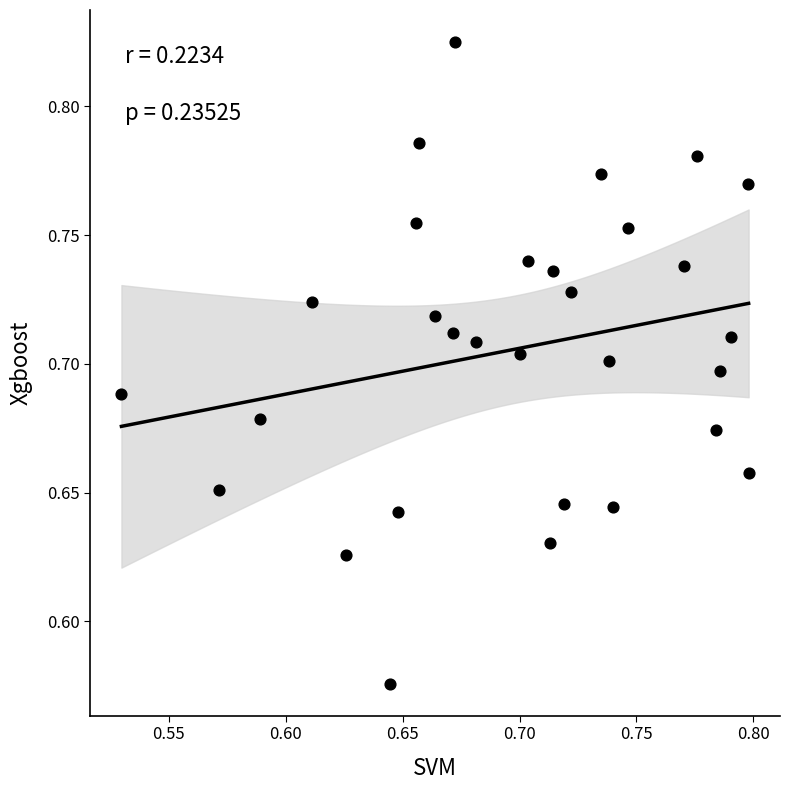

What is the range of X values (max minus min)?

0.3